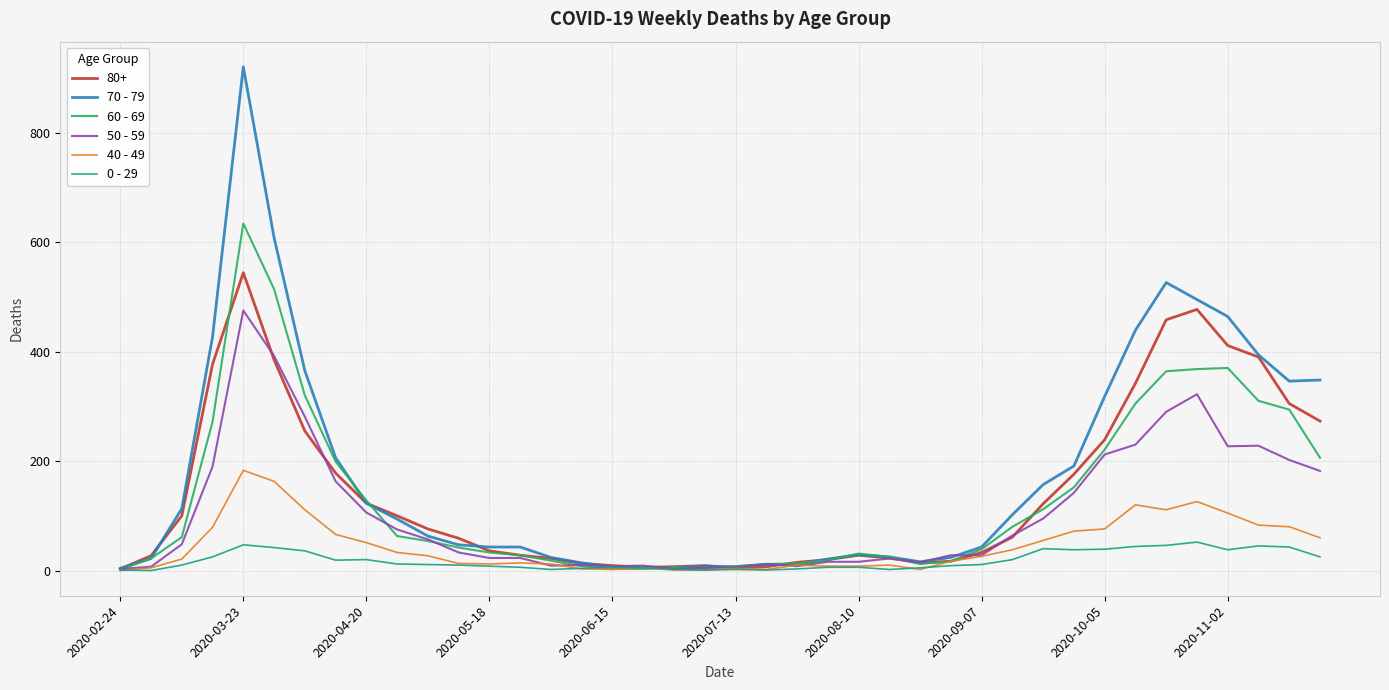

After their last crossing, which series has the higher values: 70 - 79 or 50 - 59?

70 - 79